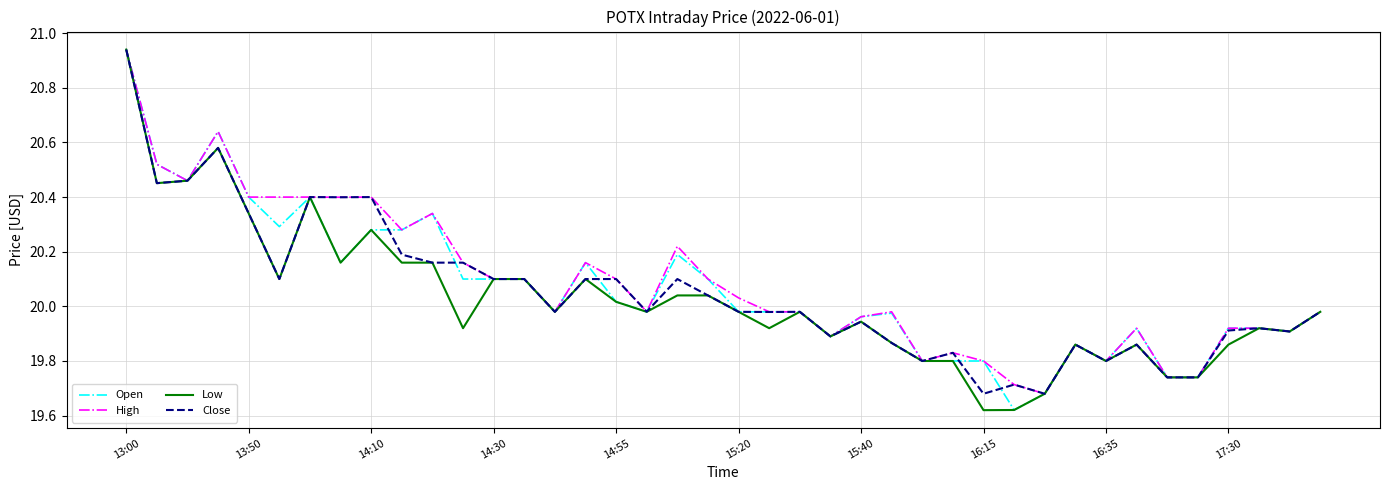

What are all the series names shown in the legend?

Open, High, Low, Close